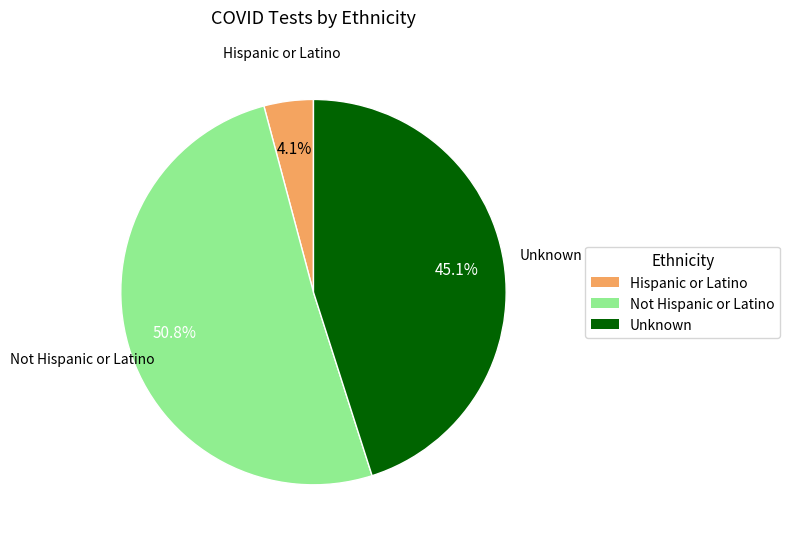

What is the ratio of the value at Hispanic or Latino to the value at Not Hispanic or Latino?

0.1